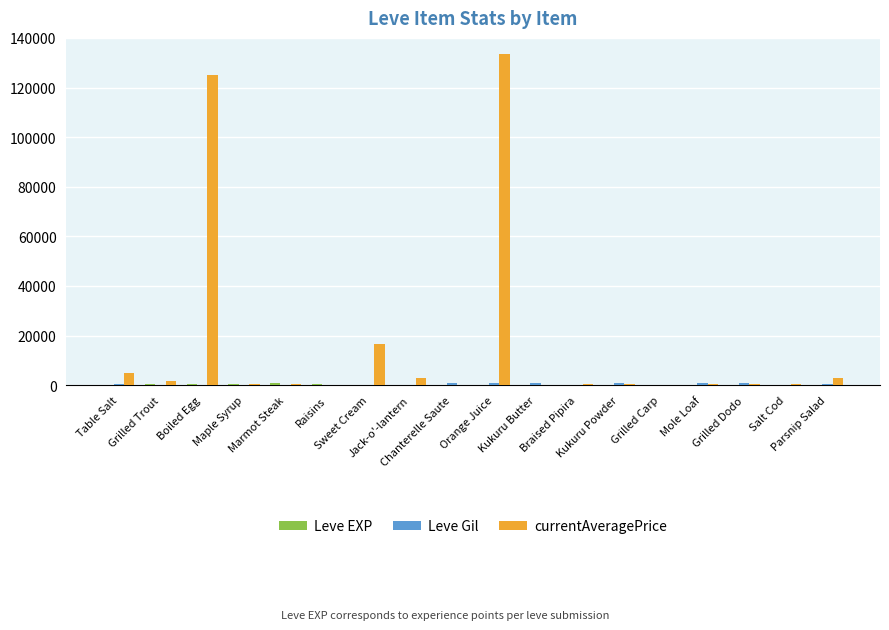

Which series has the largest total across all categories?

currentAveragePrice